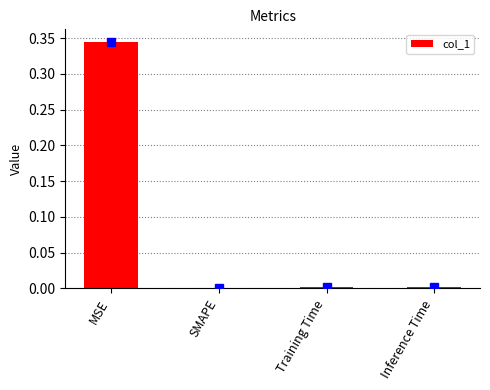

Are the bars horizontal?

No